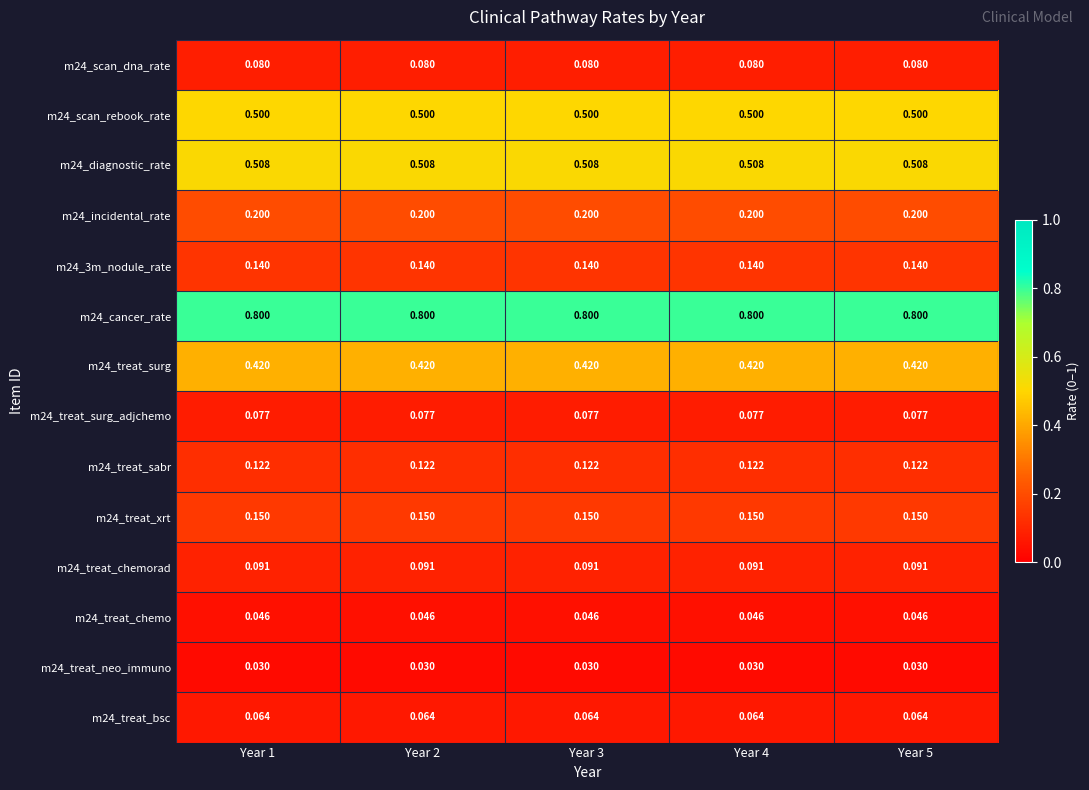

Which label corresponds to the largest value in the chart?

Year 1